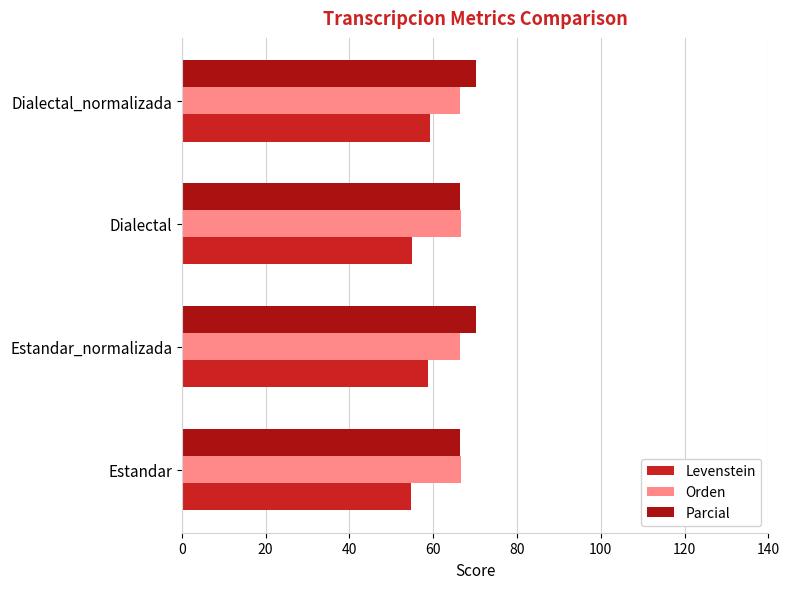

What is the spread (max minus min) of values at Dialectal_normalizada?

11.1